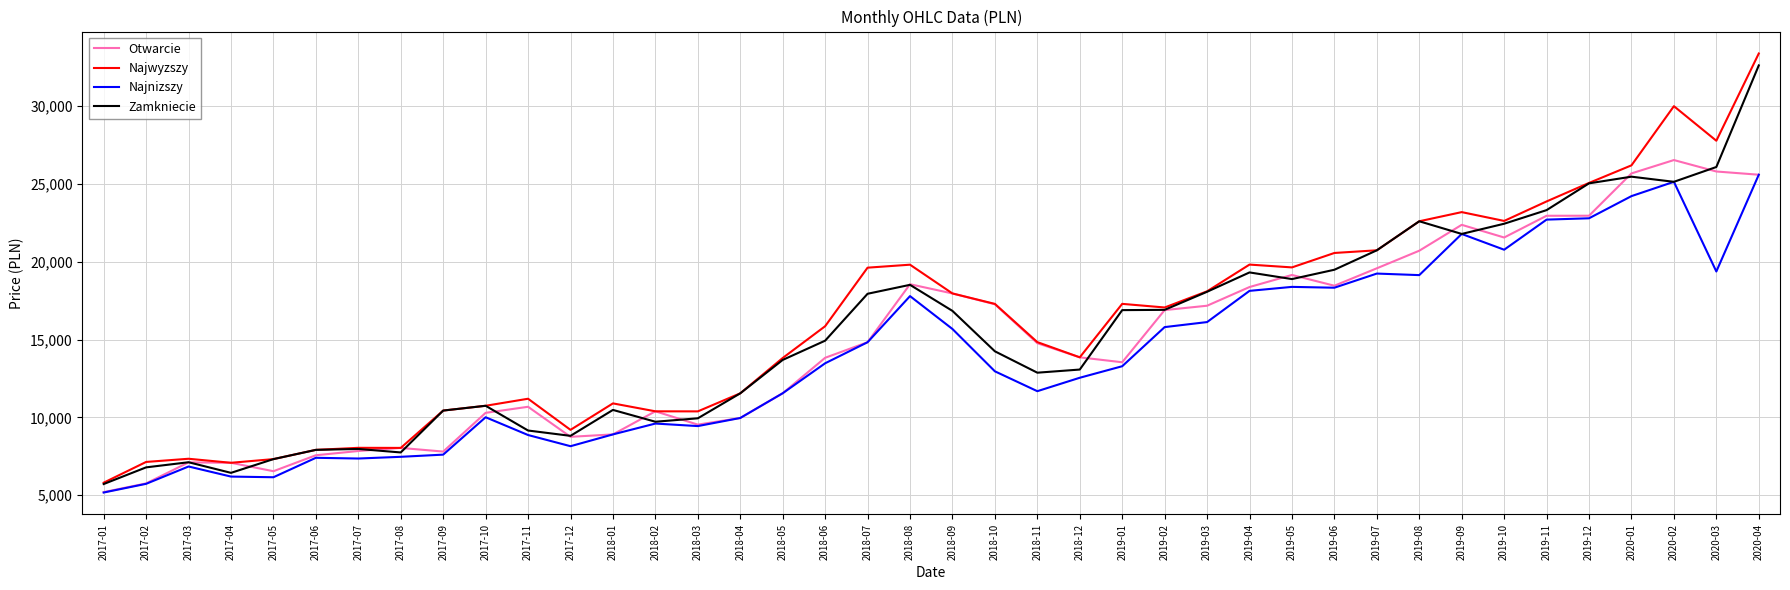

How many lines are shown in the chart?

4